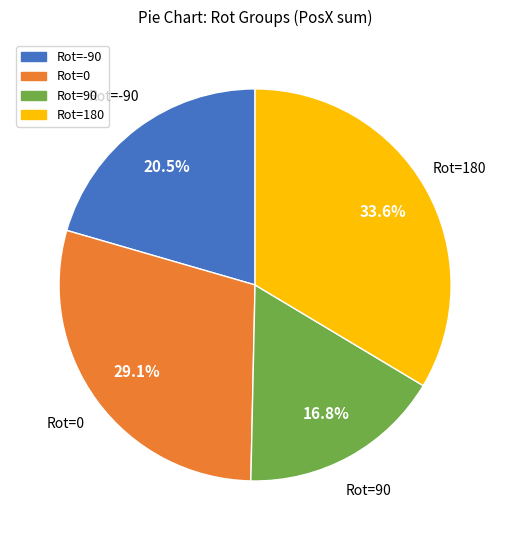

Is the sum of Rot=90 and Rot=0 greater than half?

No